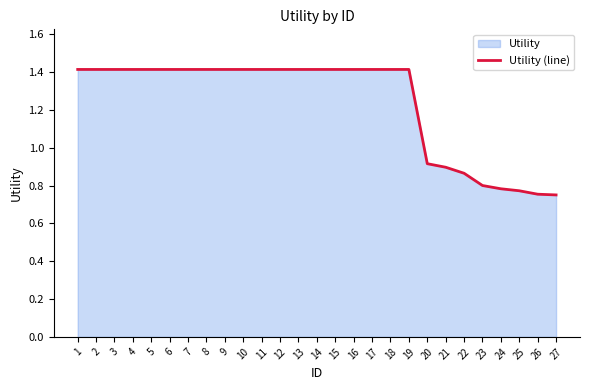

True or false: the data shows 1.4 at 8.

True